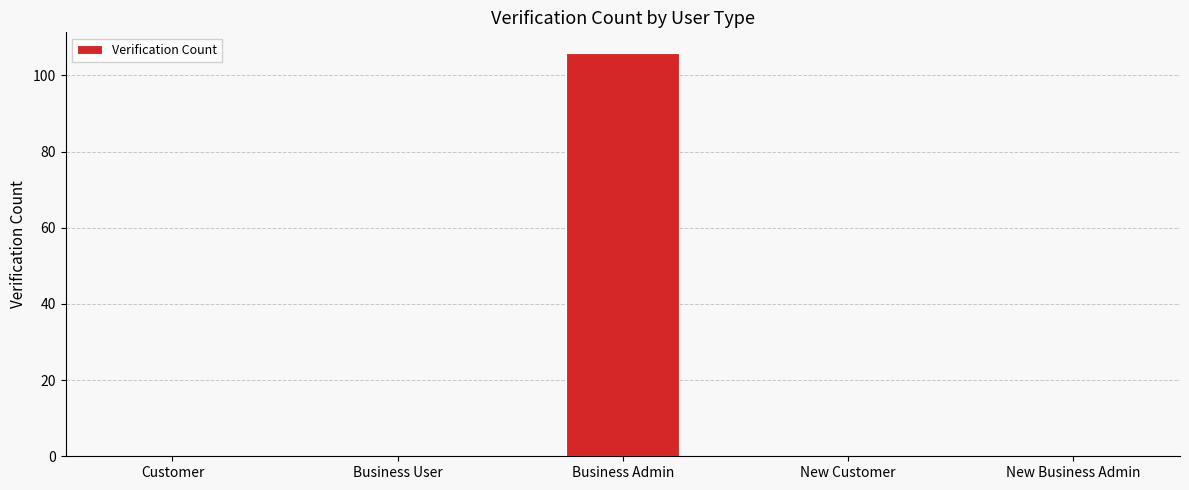

Which category has the highest value across all series?

Business Admin